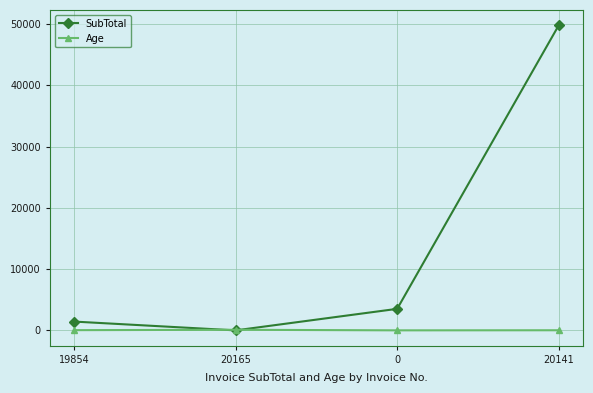

True or false: Age has a value of 37.0 at 19854.

True